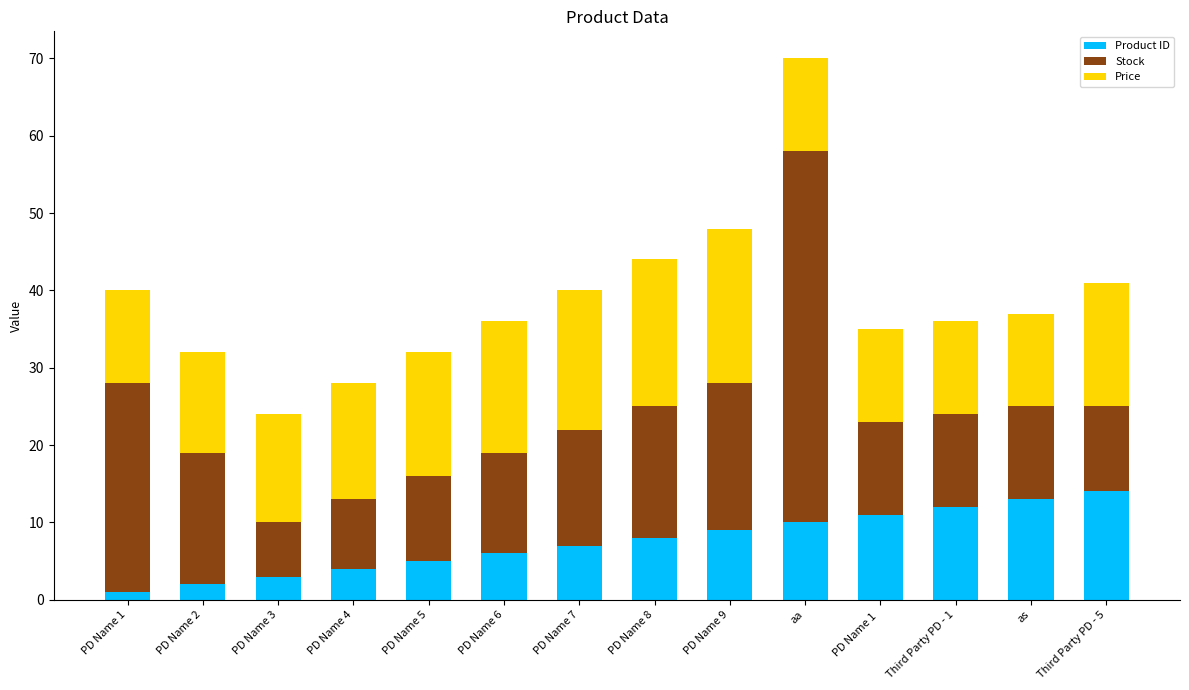

The value of Product ID at as is 22. True or false?

False